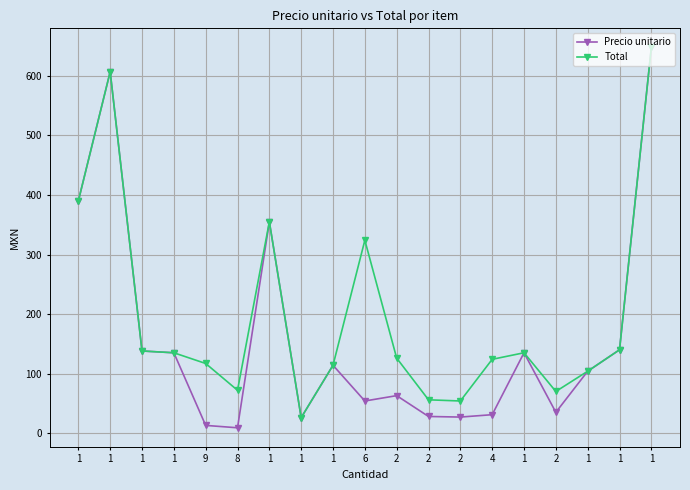

How many series are shown in this chart?

2